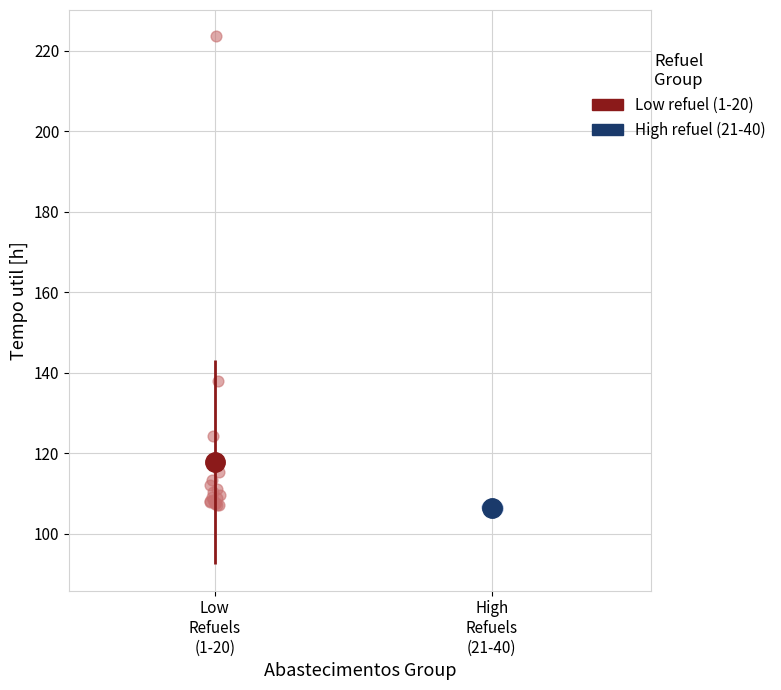

Which series has the widest spread of Y values?

Low refuel (1-20)